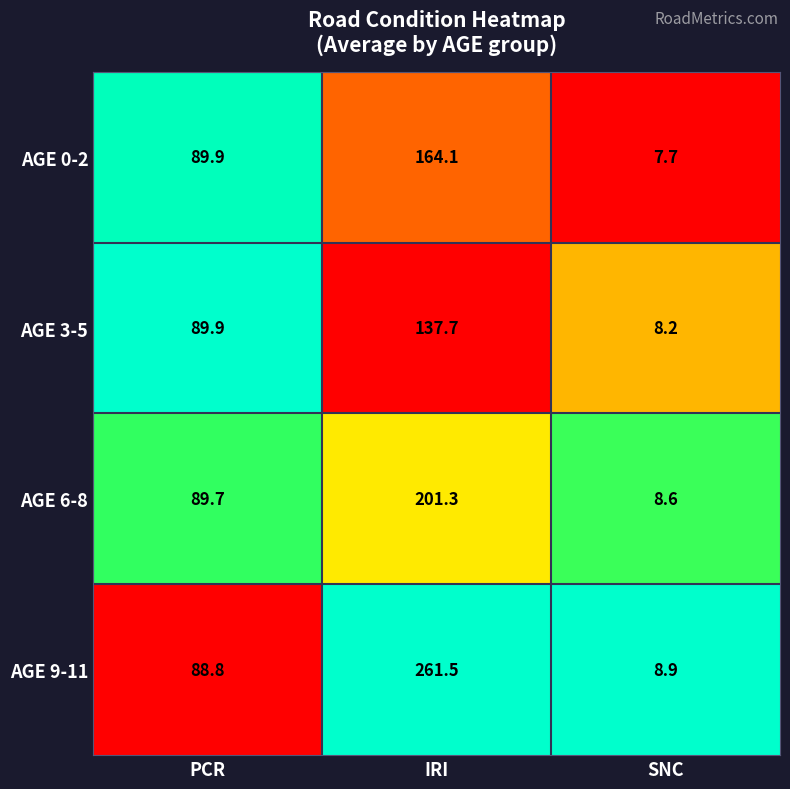

Reading left to right, transcribe all the data shown in this chart.

AGE 0-2: 89.9	164.1	7.7
AGE 3-5: 89.9	137.7	8.2
AGE 6-8: 89.7	201.3	8.6
AGE 9-11: 88.8	261.5	8.9